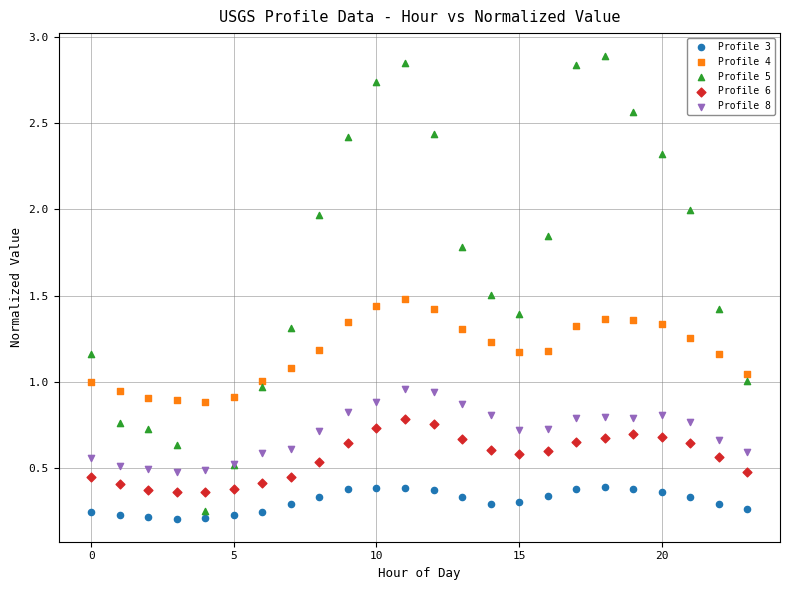

Which series has the widest spread of Y values?

Profile 5